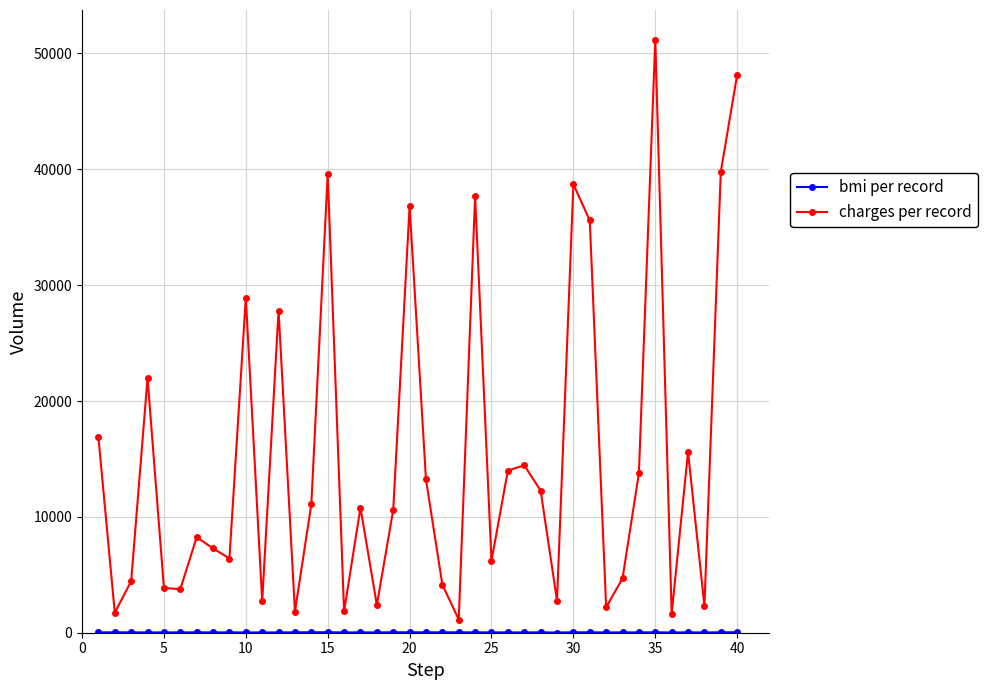

Which series has the largest total across all categories?

charges per record